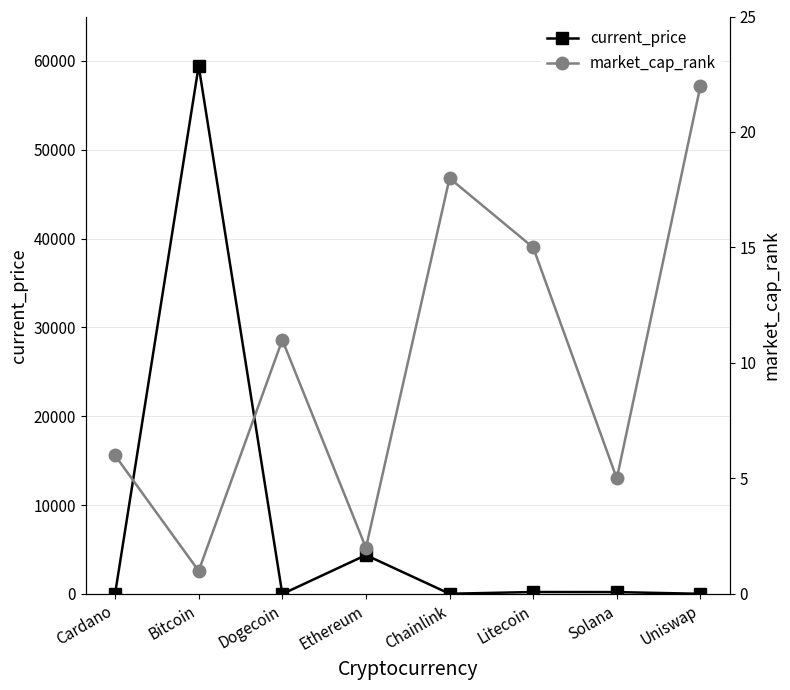

How many lines are shown in the chart?

2